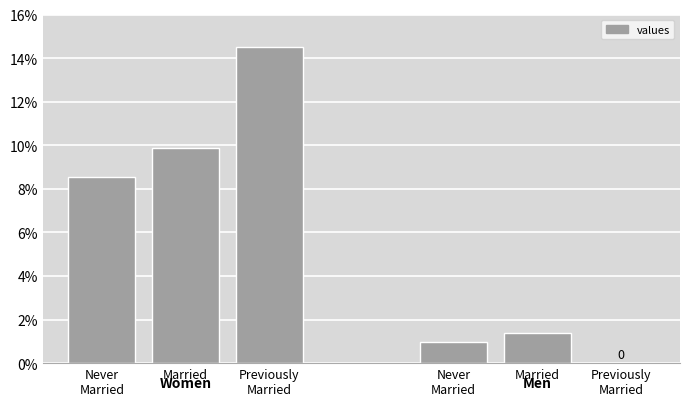

What is the label of the 4th bar from the left?

Never
Married